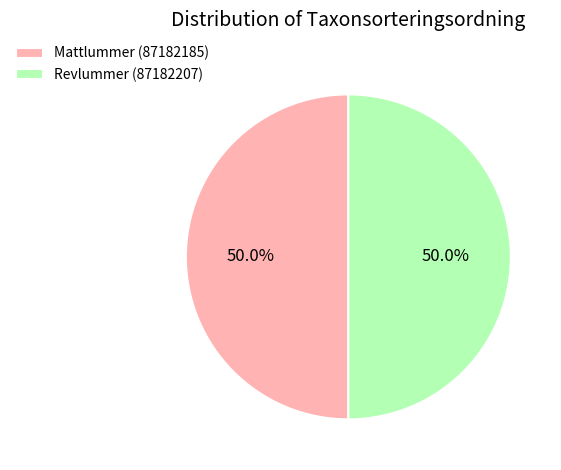

Approximately how many times larger is the value at Mattlummer (87182185) compared to Revlummer (87182207)?

1.0